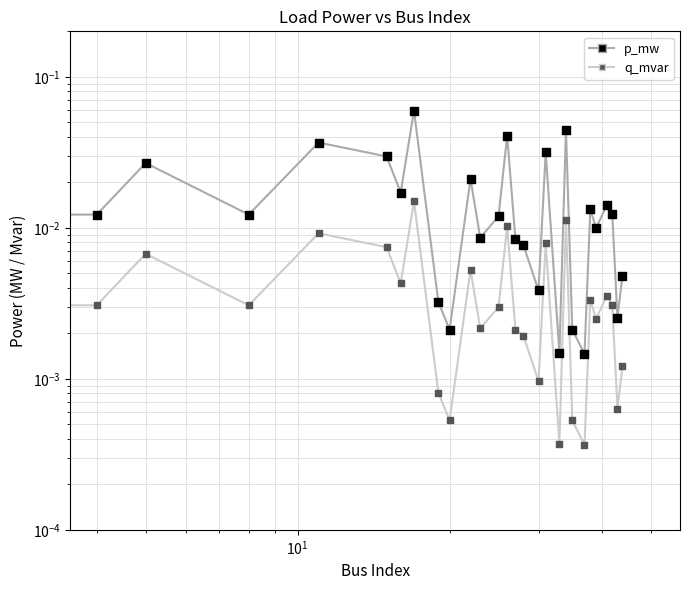

Which series reaches the maximum Y coordinate?

p_mw